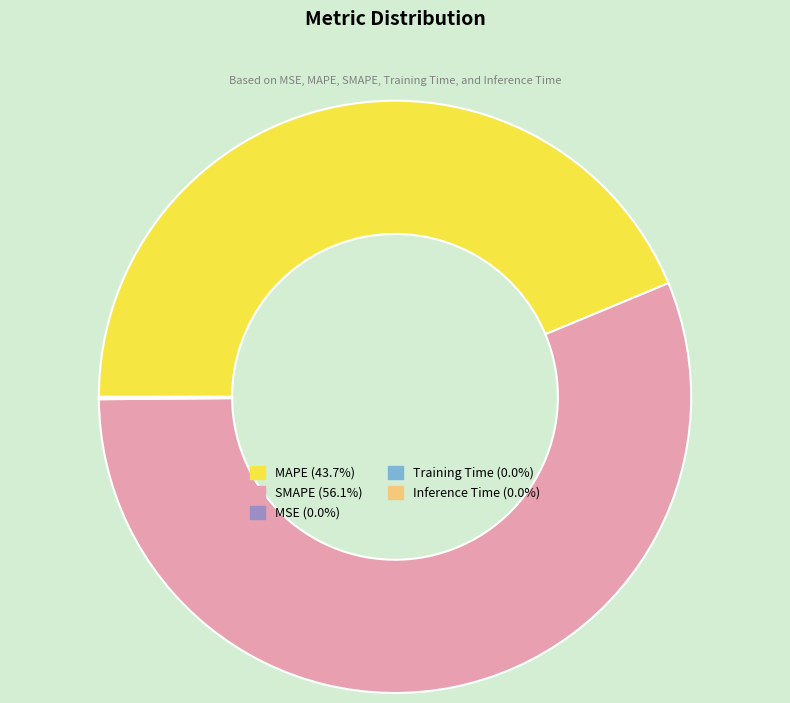

Which has a higher value, SMAPE or MAPE?

SMAPE